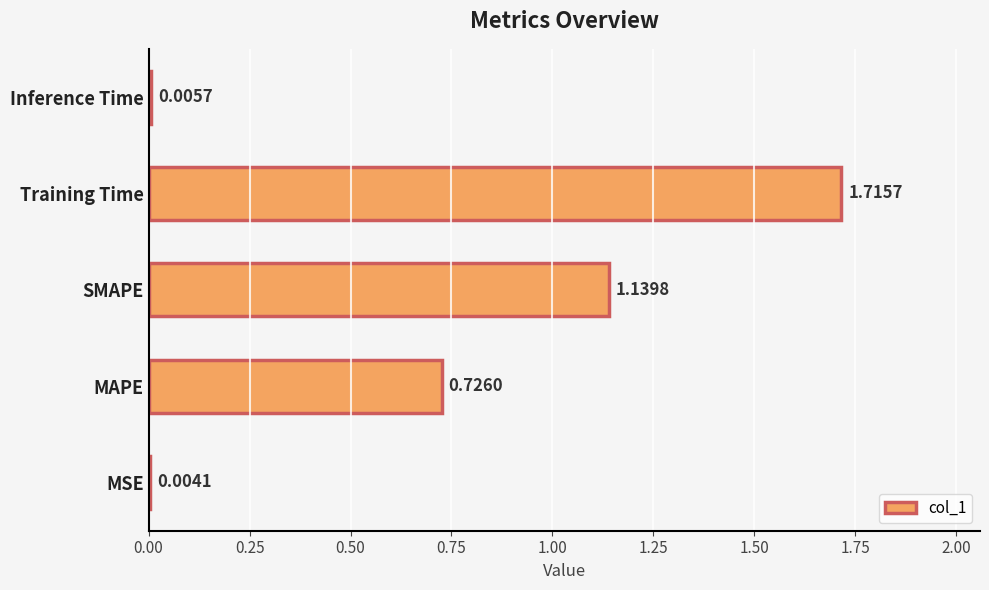

What is the sum of all values?

3.6